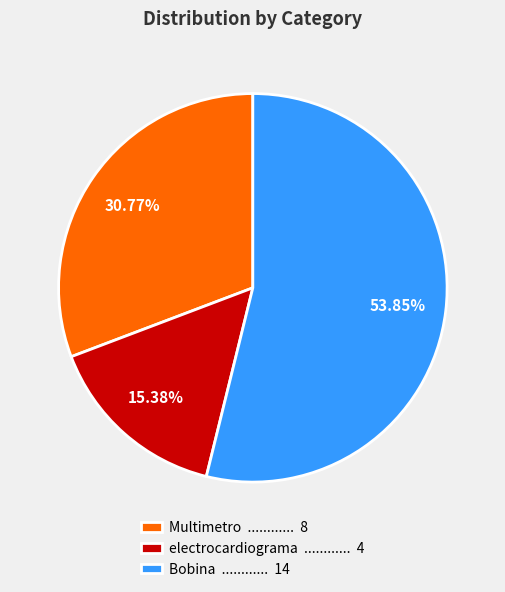

Is the sum of electrocardiograma ............ 4 and Multimetro ............ 8 greater than half?

No